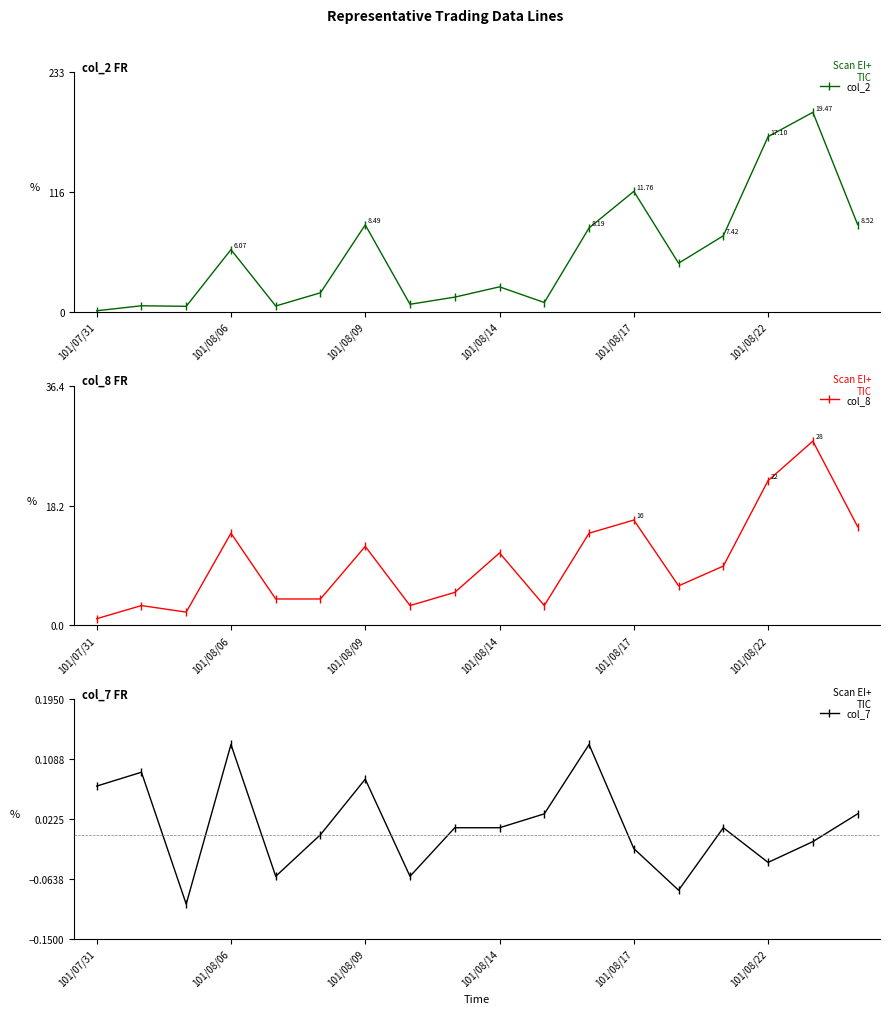

The value of col_8 at 101/08/14 is 11. True or false?

True